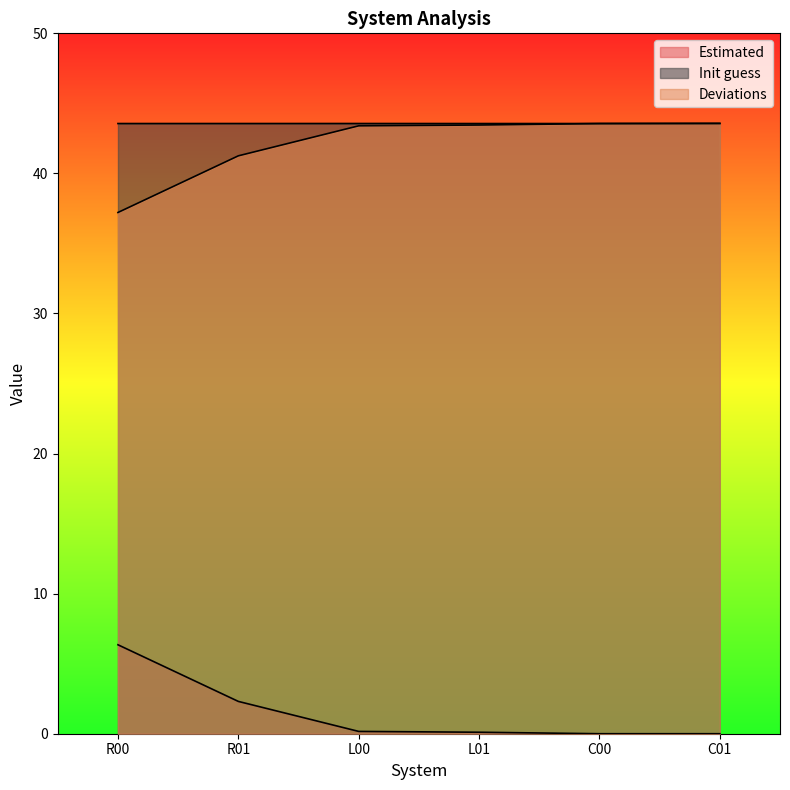

Rank the series at R01 from lowest to highest value.

Estimated, Deviations, Init guess